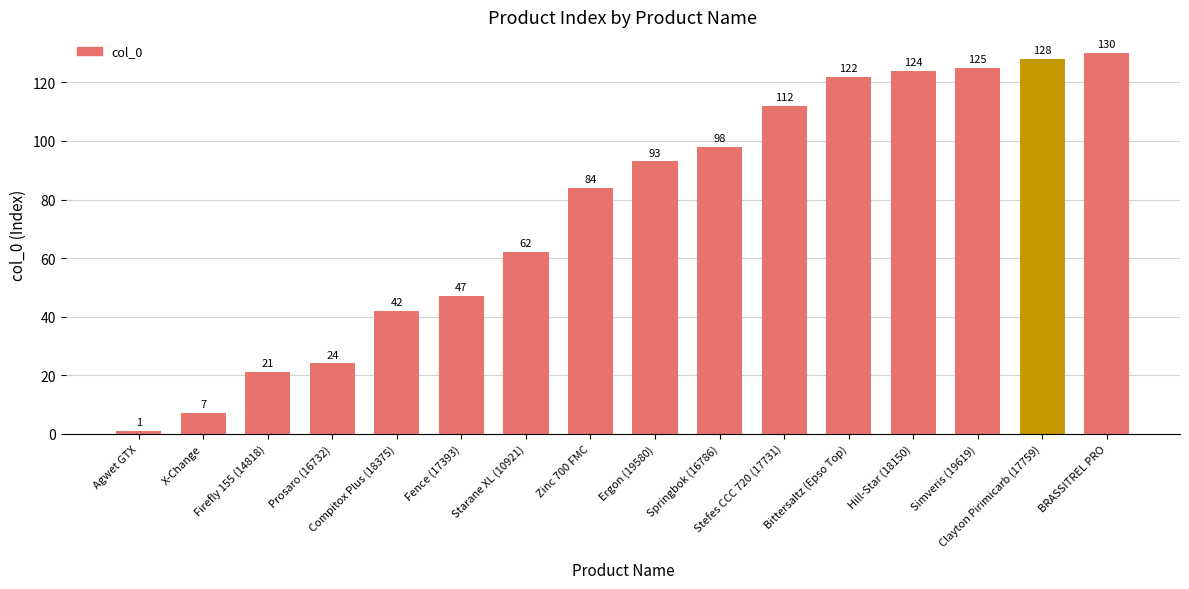

Reading left to right, list all the values displayed in this chart.

Agwet GTX=1	X-Change=7	Firefly 155 (14818)=21	Prosaro (16732)=24	Compitox Plus (18375)=42	Fence (17393)=47	Starane XL (10921)=62	Zinc 700 FMC=84	Ergon (19580)=93	Springbok (16786)=98	Stefes CCC 720 (17731)=112	Bittersaltz (Epso Top)=122	Hill-Star (18150)=124	Simveris (19619)=125	Clayton Pirimicarb (17759)=128	BRASSITREL PRO=130